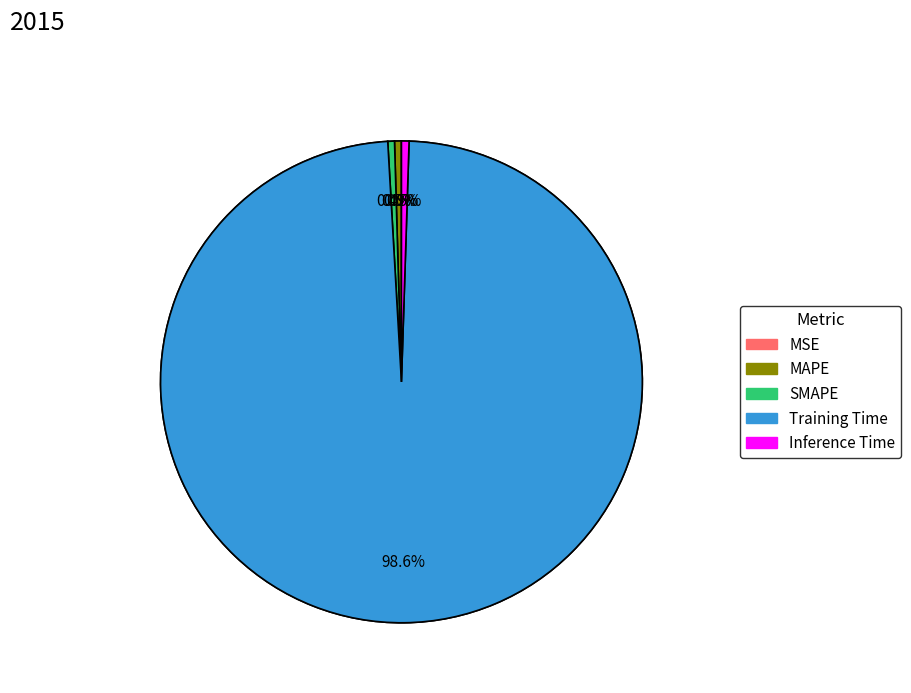

What percentage is NOT represented by Inference Time?

99.5%